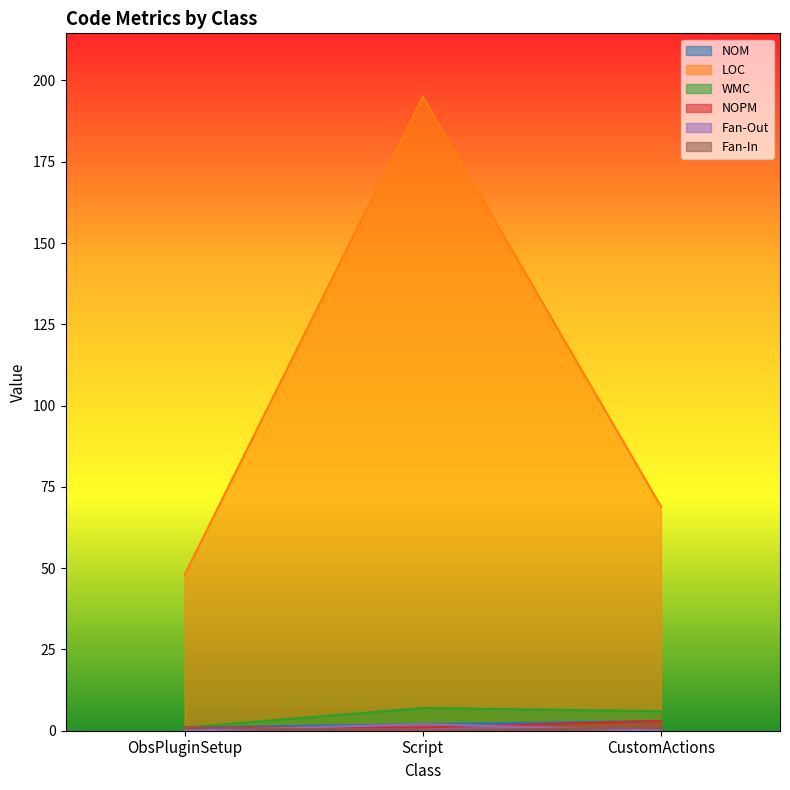

What is the label of the 3rd point from the left?

CustomActions